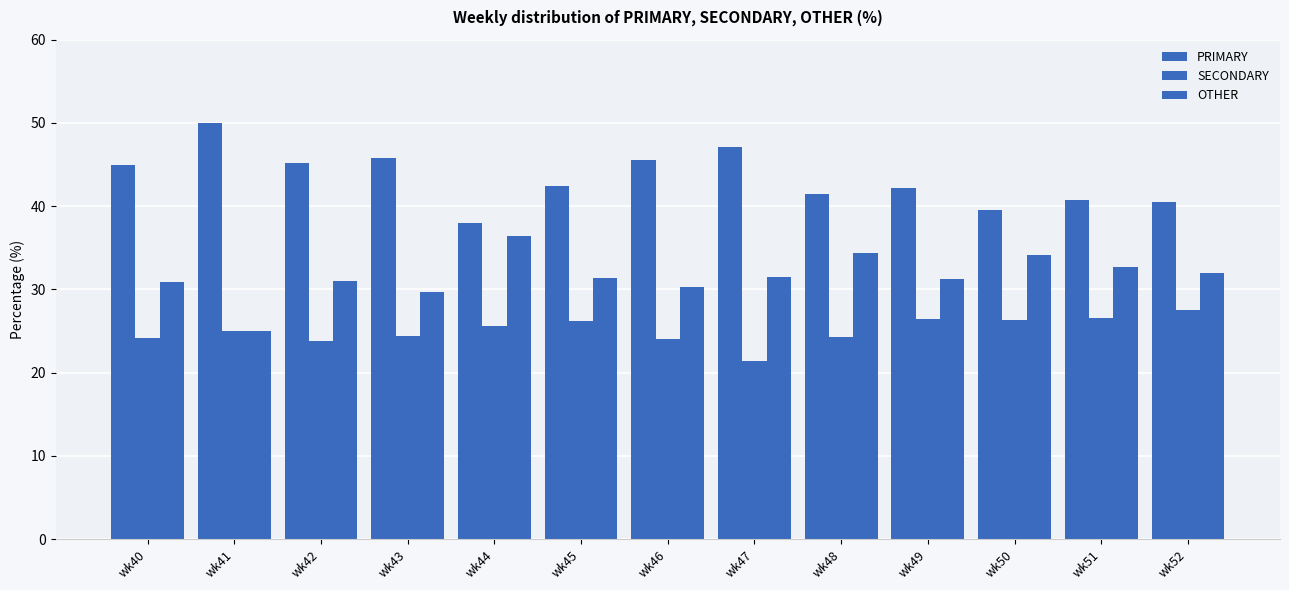

What is the value of the PRIMARY bar at the 5th from the left?

38.0